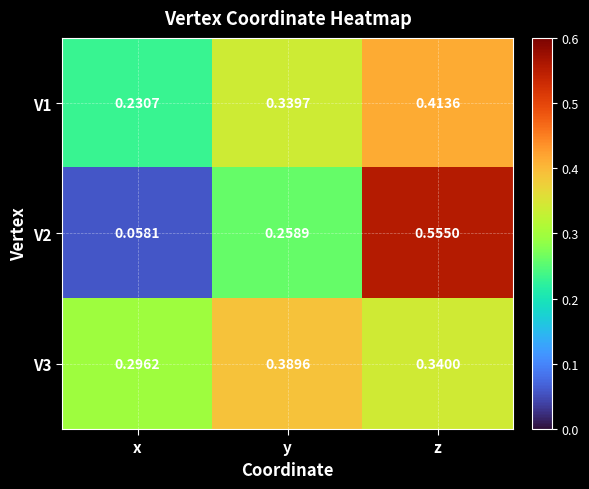

Rank the categories by V1 value from highest to lowest.

z, y, x